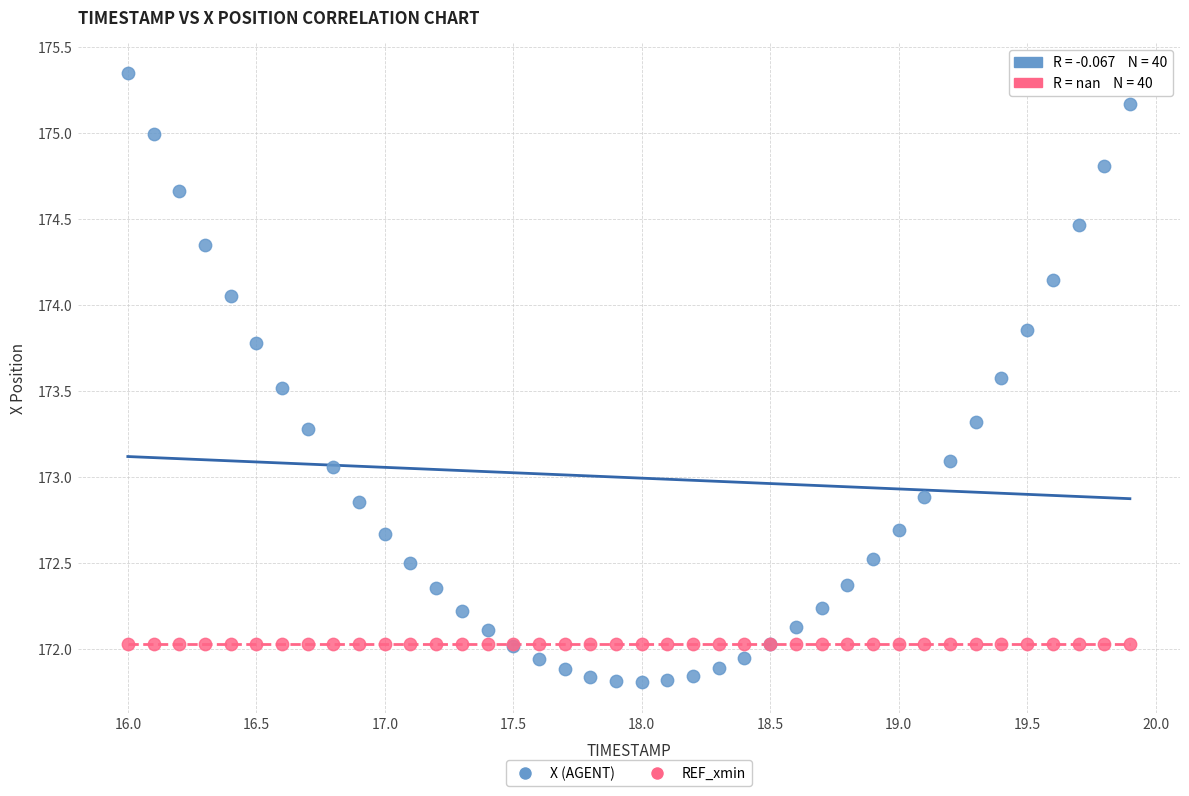

What are all the series names shown in the legend?

X (AGENT), REF_xmin